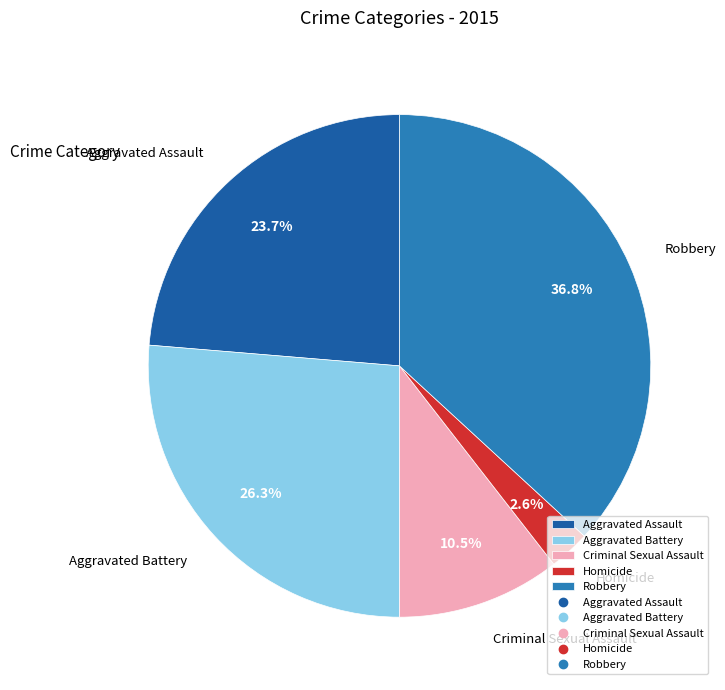

Which has a higher value, Robbery or Aggravated Battery?

Robbery